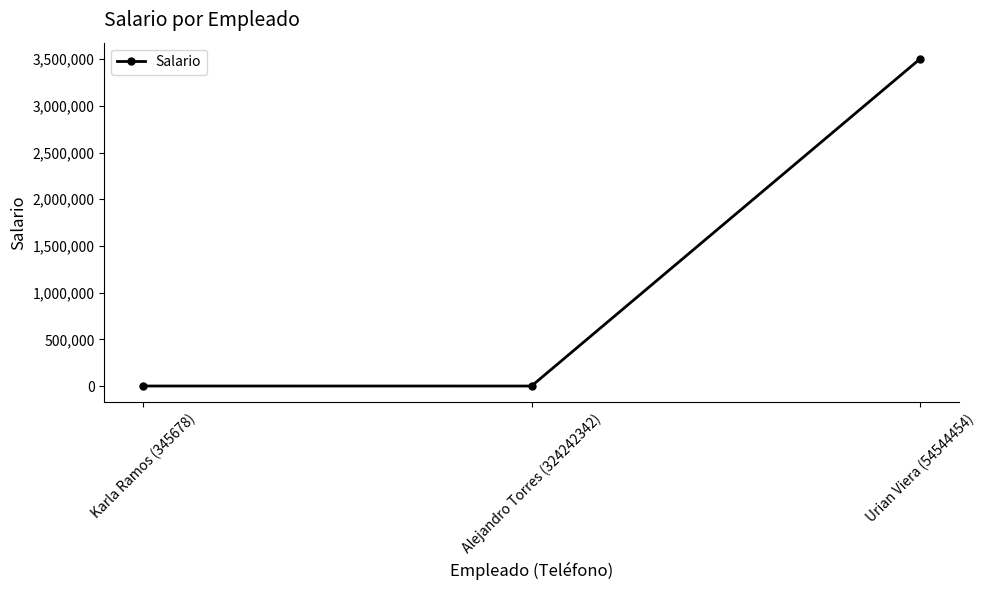

What is the sum of all values?

3504400